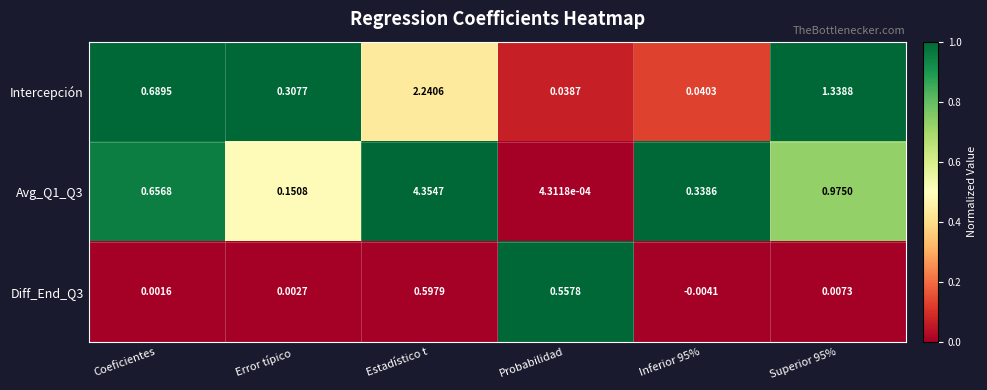

How many categories are shown in the chart?

6